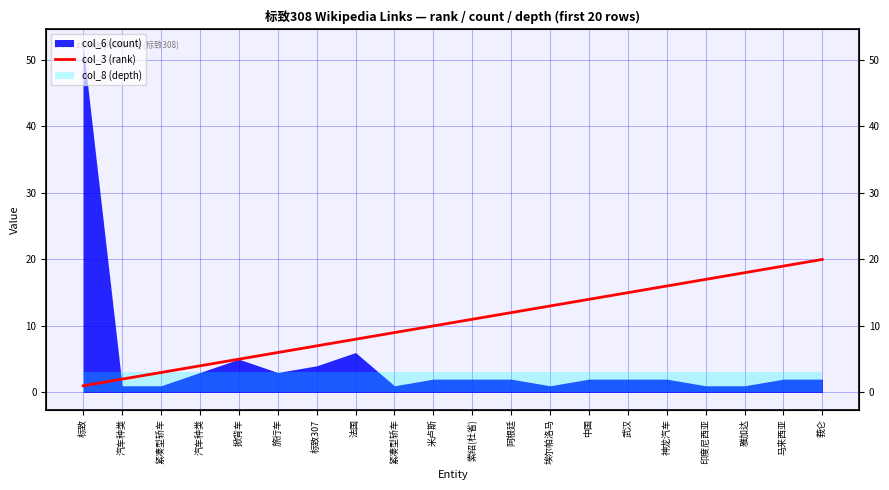

What is the minimum value shown in the chart?

1